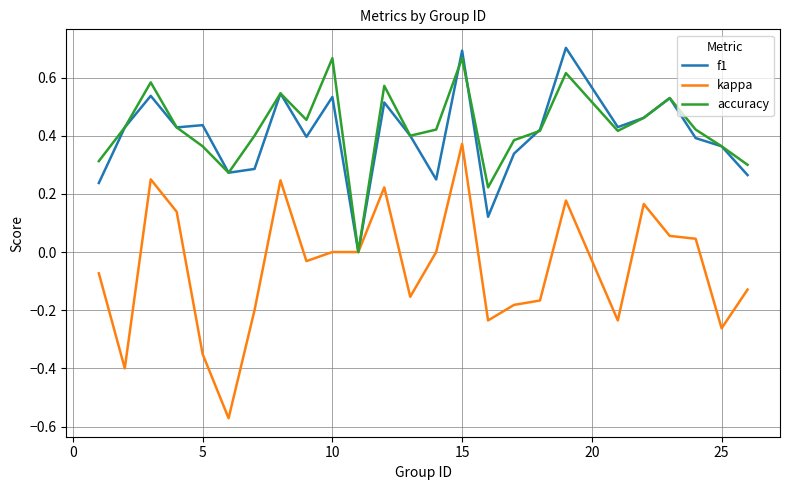

True or false: f1 and accuracy cross at least once.

True